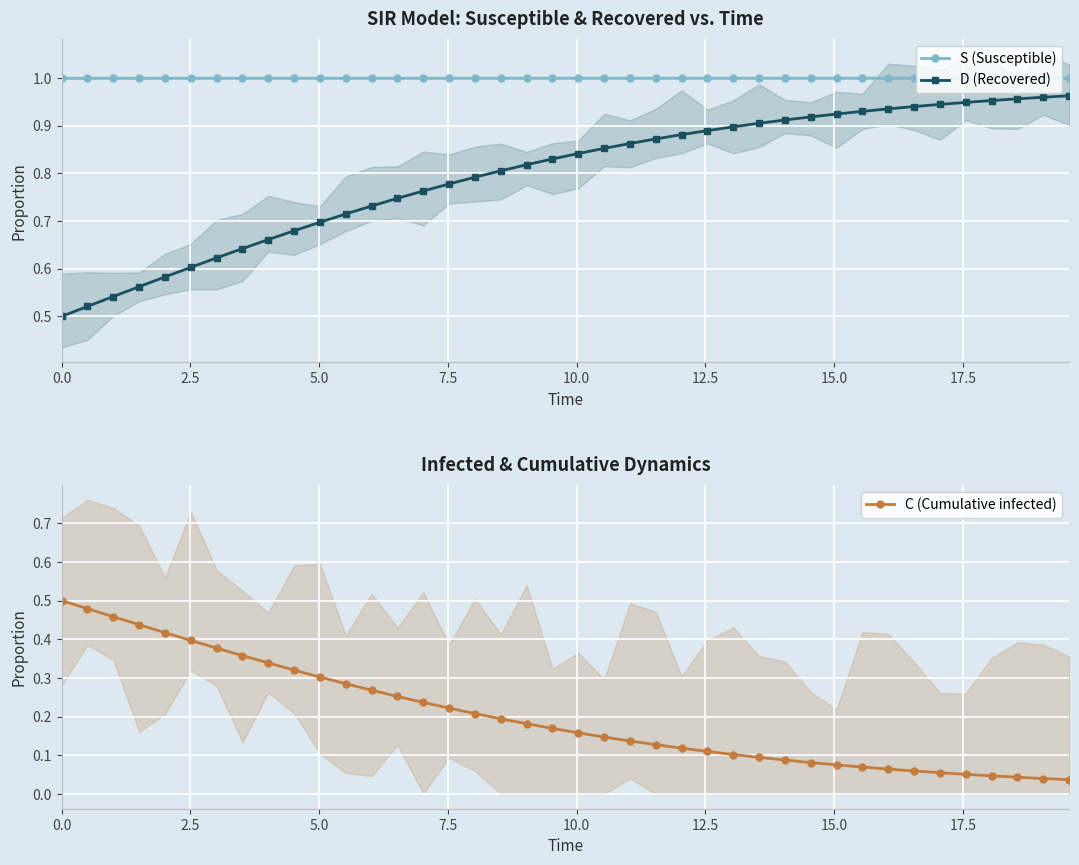

What is the sum of all D (Recovered) values?

31.9